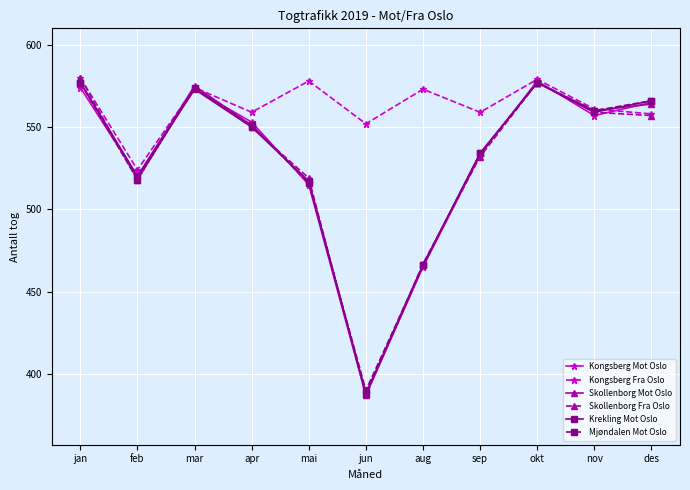

True or false: Kongsberg Fra Oslo has more than 1 interior local peaks.

True